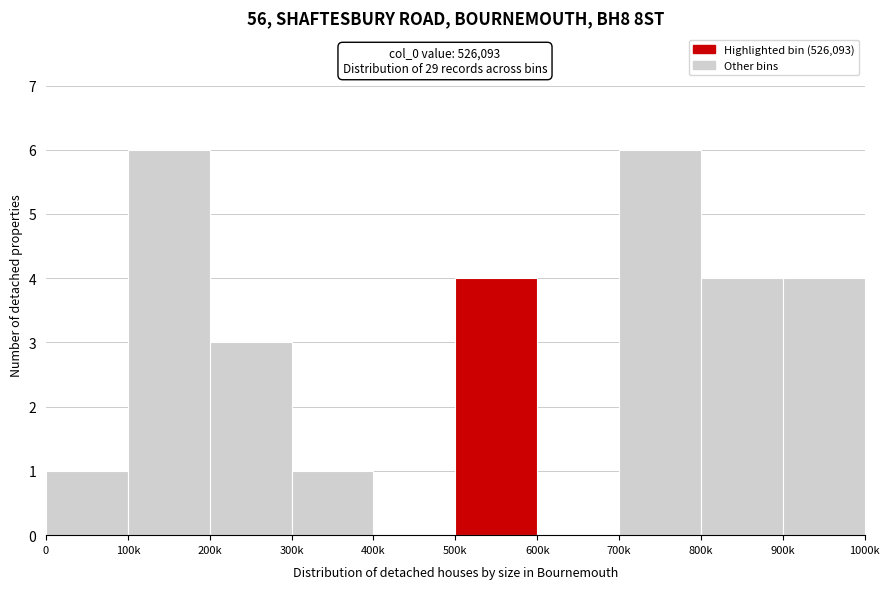

Reading left to right, list all the values displayed in this chart.

0=1	100k=6	200k=3	300k=1	400k=0	500k=4	600k=0	700k=6	800k=4	900k=4